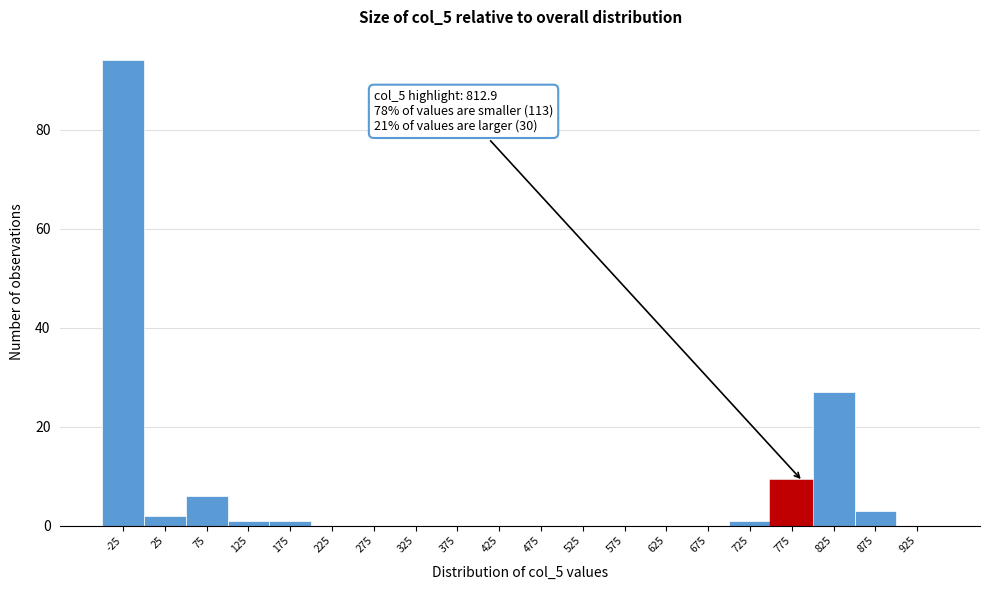

Reading left to right, extract all data points from this chart.

-25=94	25=2	75=6	125=1	175=1	225=0	275=0	325=0	375=0	425=0	475=0	525=0	575=0	625=0	675=0	725=1	775=9	825=27	875=3	925=0